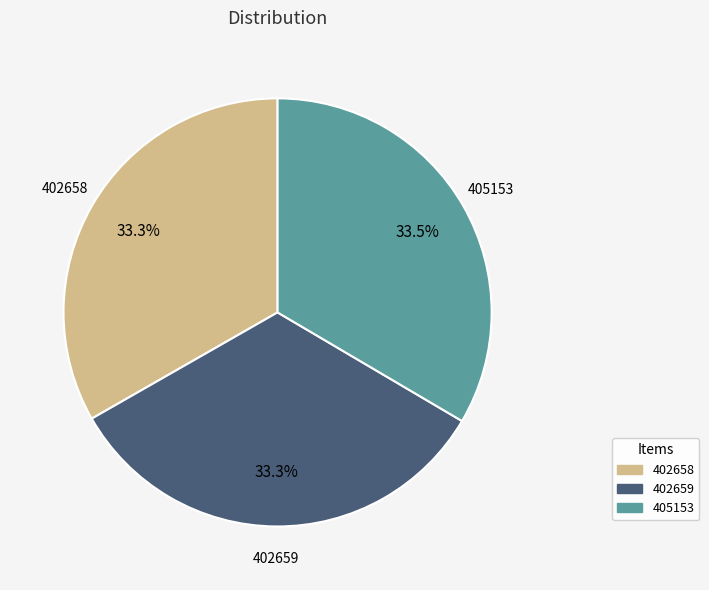

Approximately how many times larger is the value at 402659 compared to 402658?

1.0